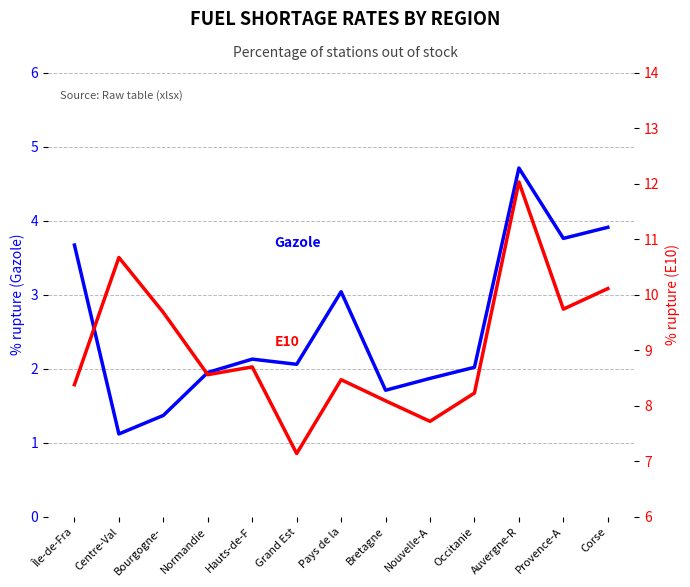

What is the smallest value displayed?

1.1